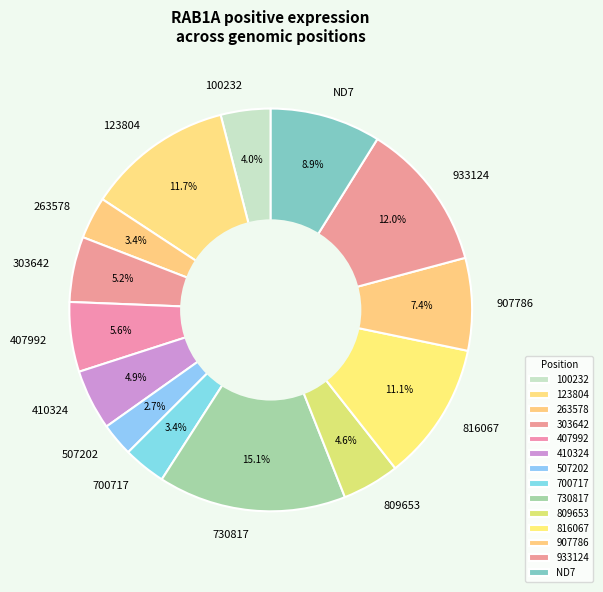

Which has a higher value, 507202 or 100232?

100232